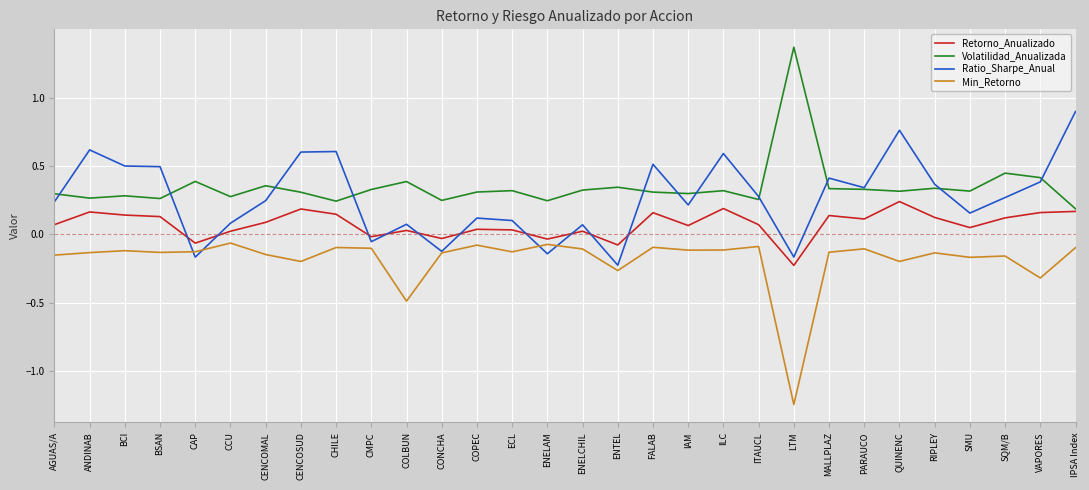

Which series changed the most between CENCOSUD and ECL?

Ratio_Sharpe_Anual